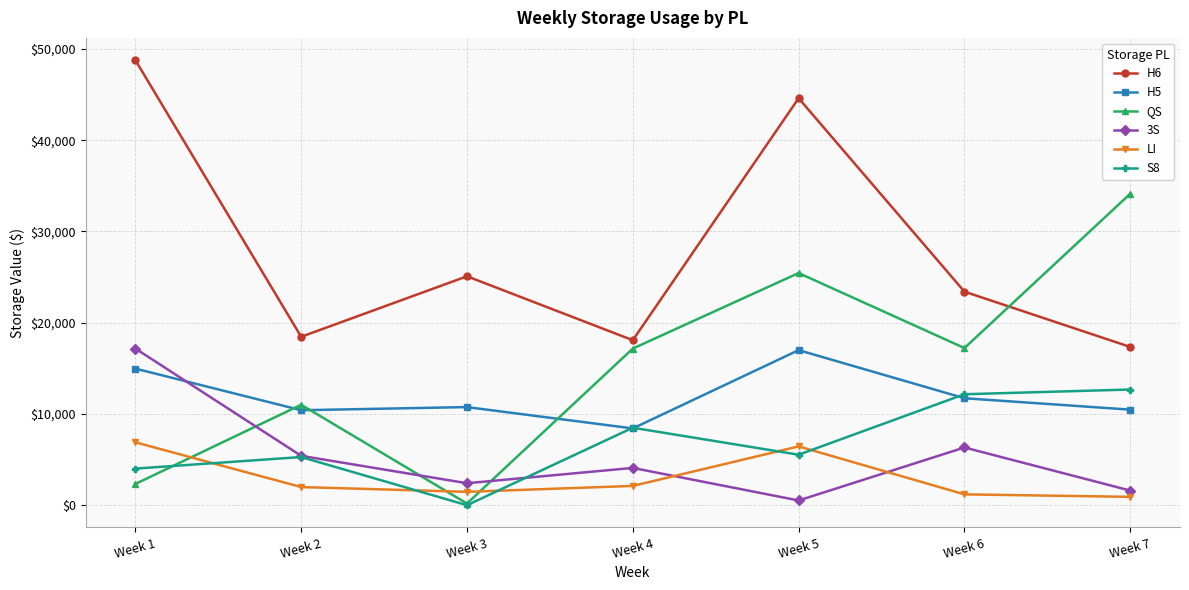

Is the value of S8 at Week 7 greater than the value of H6 at Week 2?

No